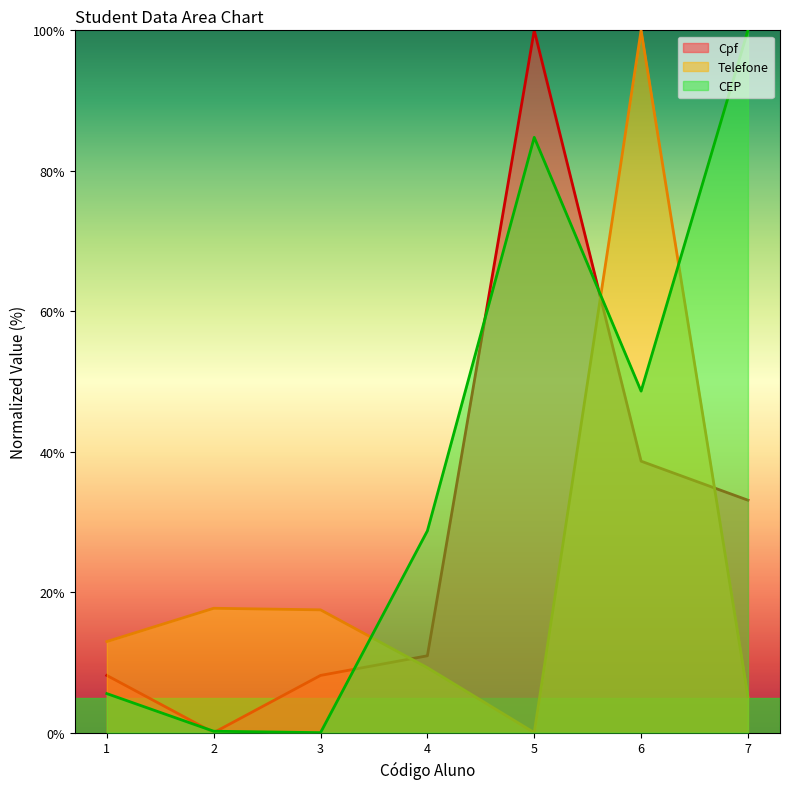

The value of Telefone at 6 is 134.0. True or false?

False